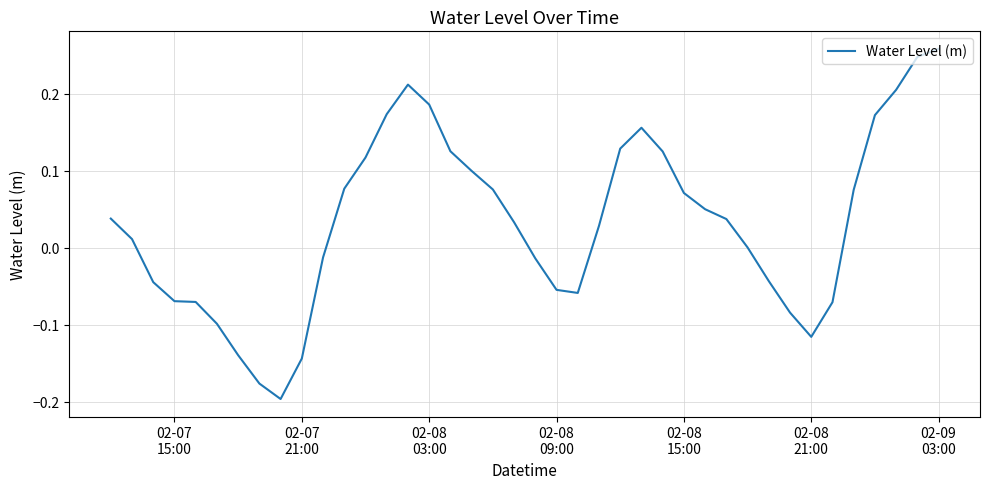

What is the difference between the maximum and minimum values?

0.5